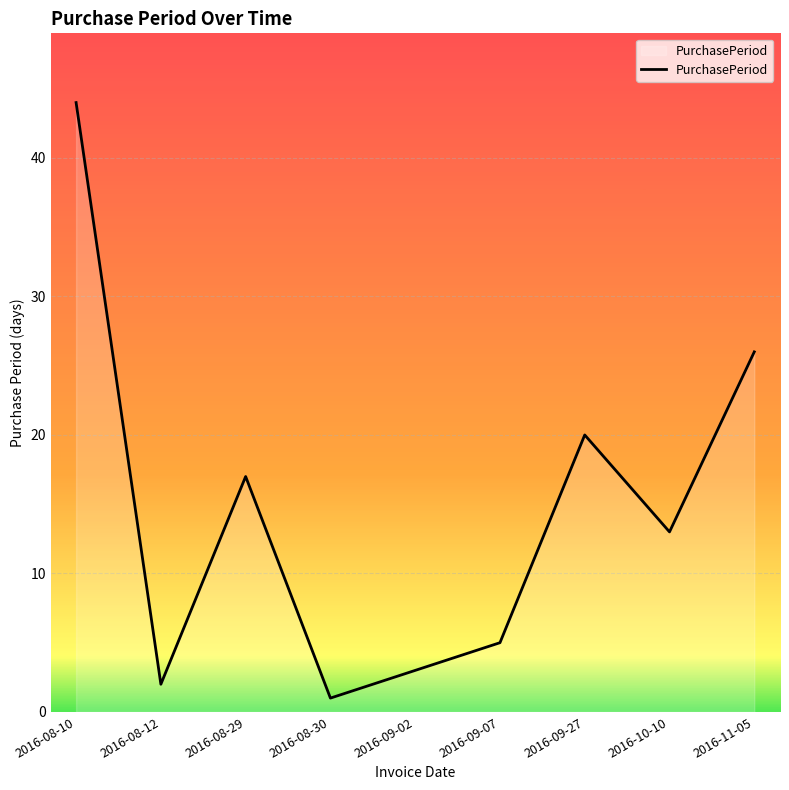

What is the change in value from 2016-08-29 to 2016-11-05?

+9